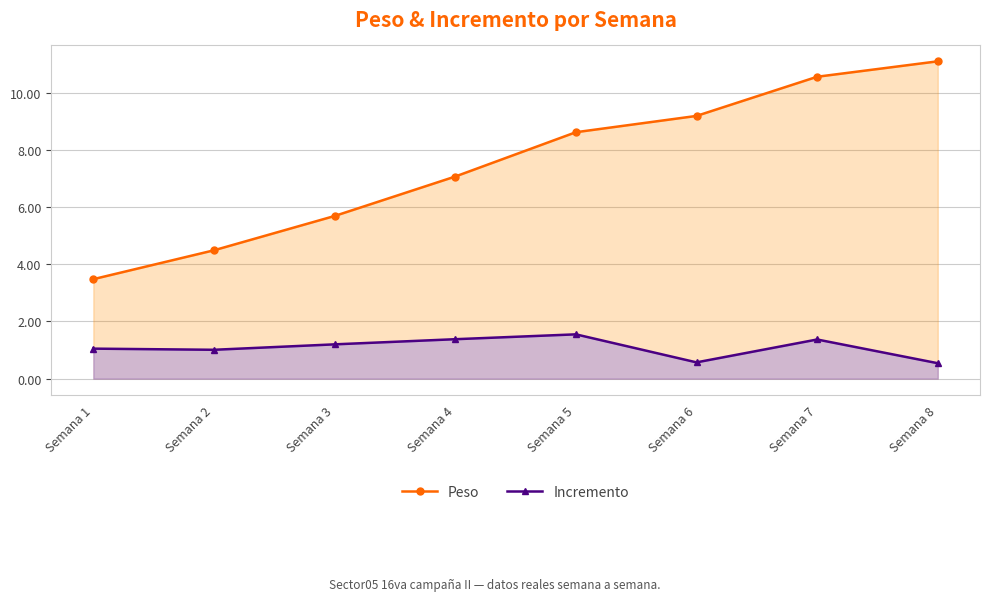

Which series has the largest range (max minus min)?

Peso